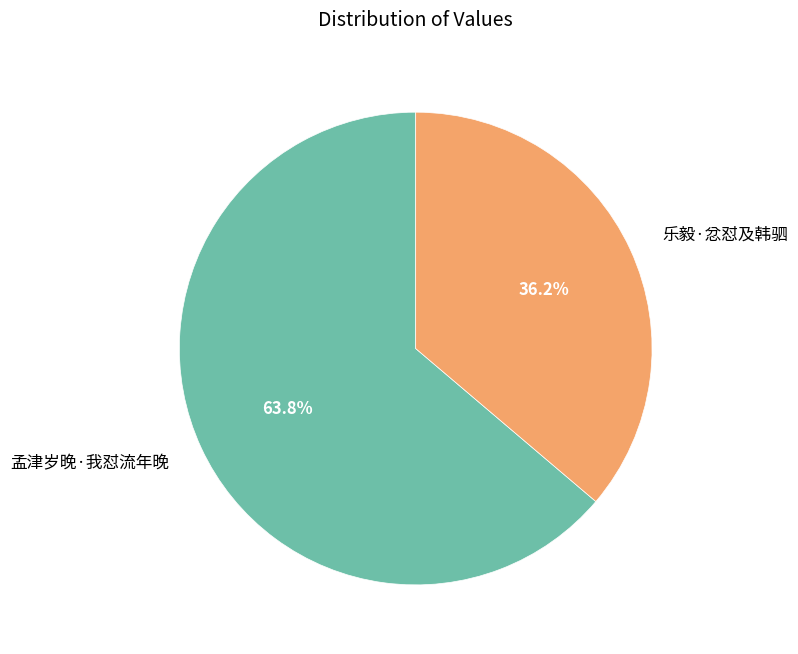

Is it true that 乐毅·忿怼及韩驷 is 42% of the pie?

False